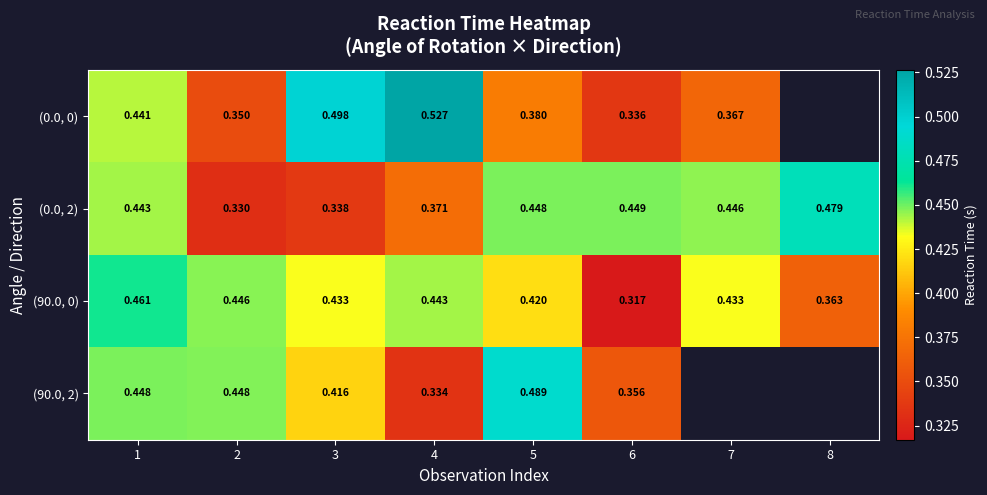

What is the sum of the (0.0, 0) values at 6 and 2?

0.7